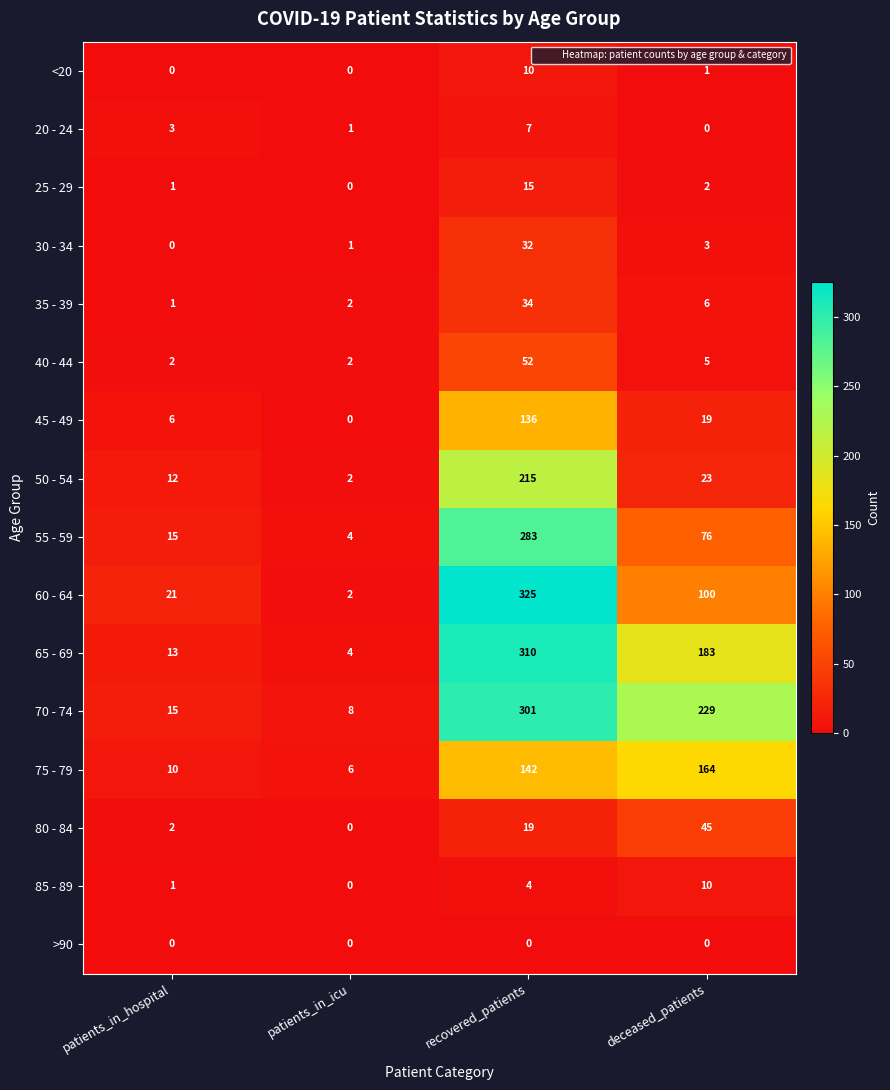

At recovered_patients, list the series in order from smallest to largest.

>90, 85 - 89, 20 - 24, <20, 25 - 29, 80 - 84, 30 - 34, 35 - 39, 40 - 44, 45 - 49, 75 - 79, 50 - 54, 55 - 59, 70 - 74, 65 - 69, 60 - 64